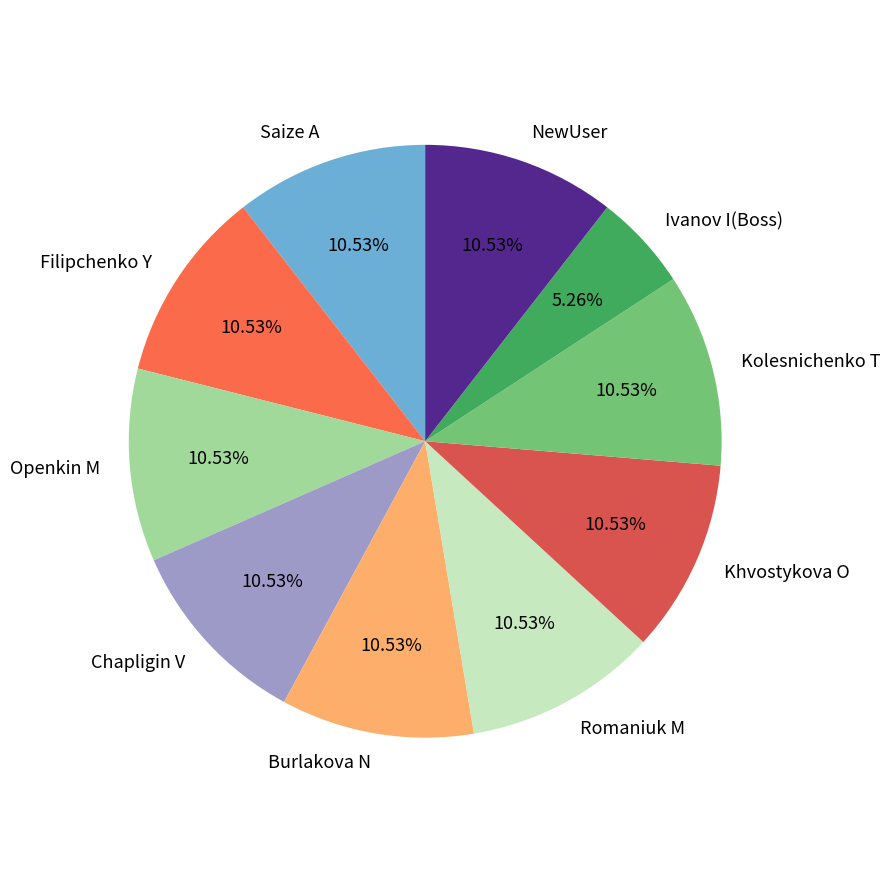

What is the smallest slice in the pie chart?

Ivanov I(Boss)